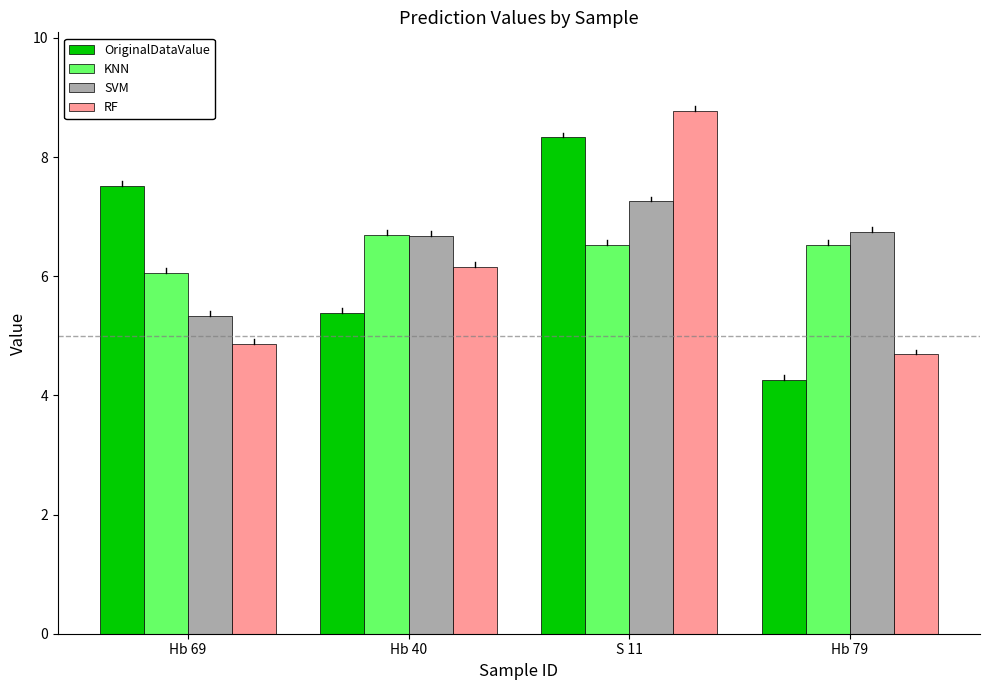

How many SVM values are between 6 and 7?

2